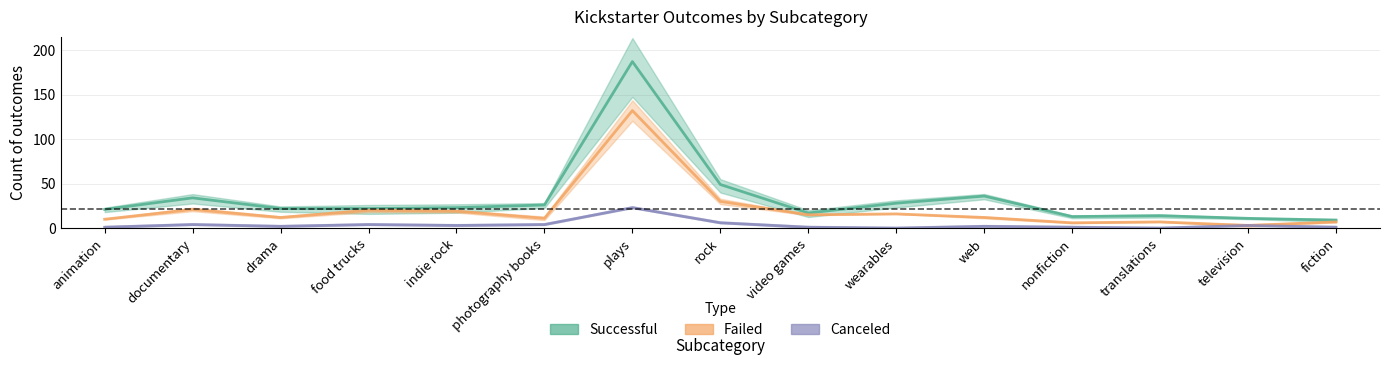

True or false: failed and canceled cross at least once.

False